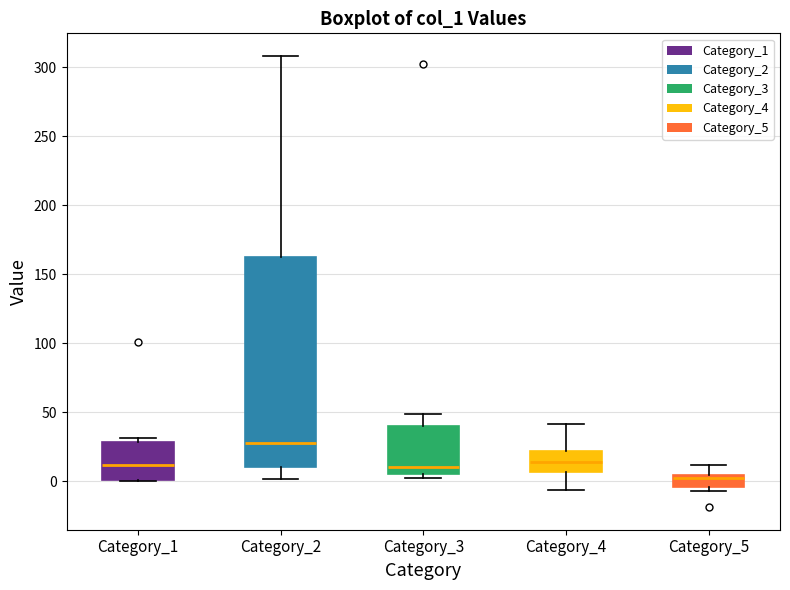

Which box is the tallest, from its lower edge to its upper edge?

Category_2